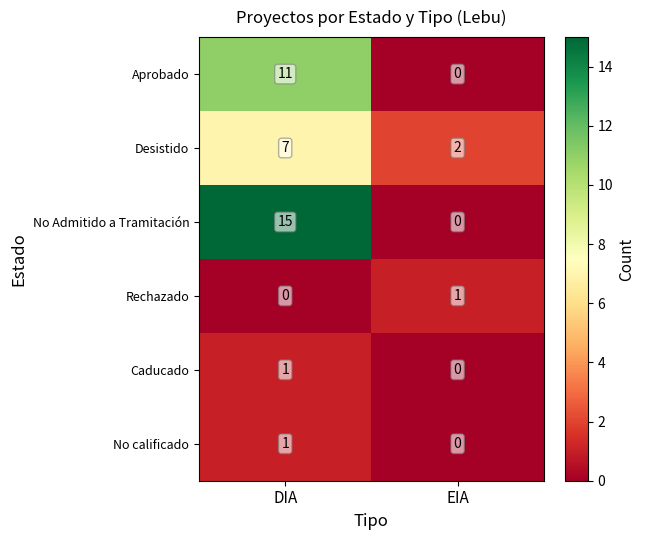

Reading left to right, extract all data points from this chart.

Aprobado: DIA=11	EIA=0
Desistido: DIA=7	EIA=2
No Admitido a Tramitación: DIA=15	EIA=0
Rechazado: DIA=0	EIA=1
Caducado: DIA=1	EIA=0
No calificado: DIA=1	EIA=0